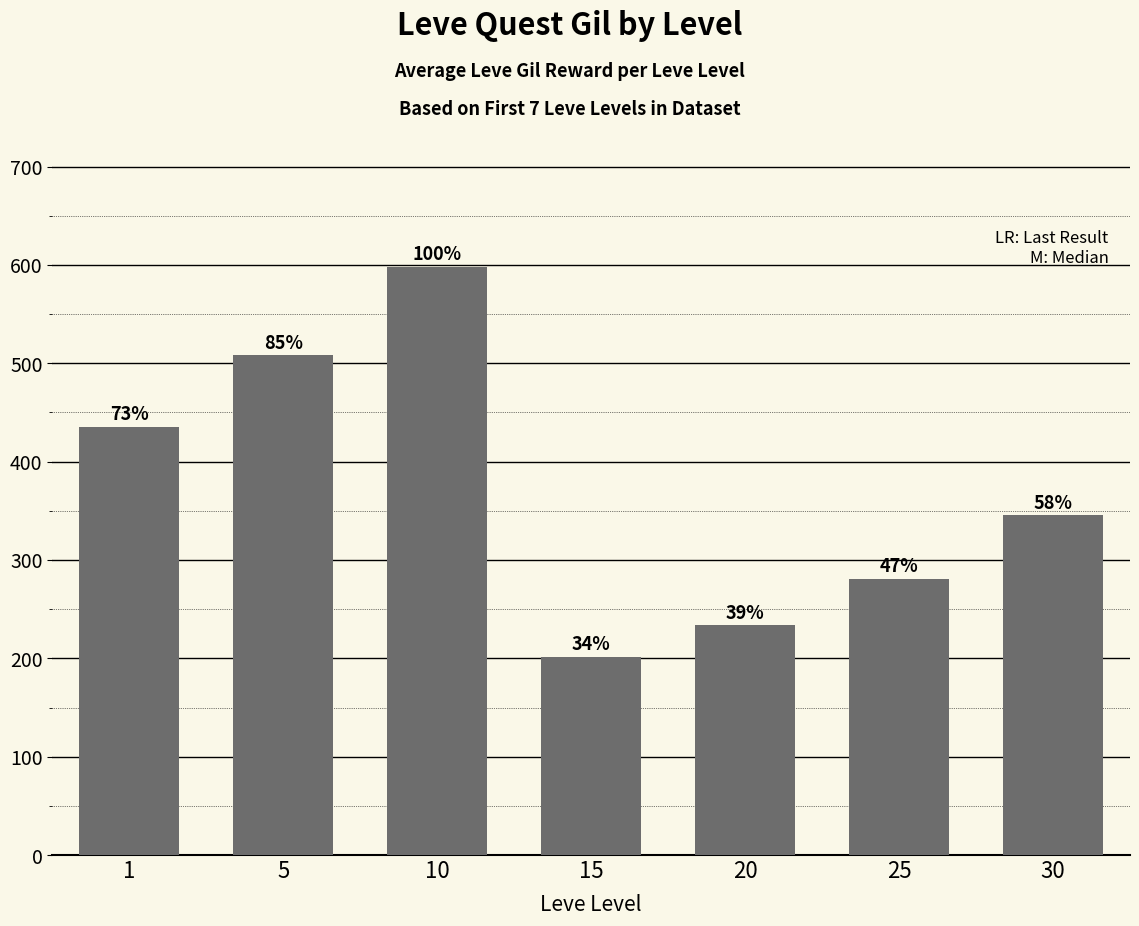

Does the chart contain any negative values?

No